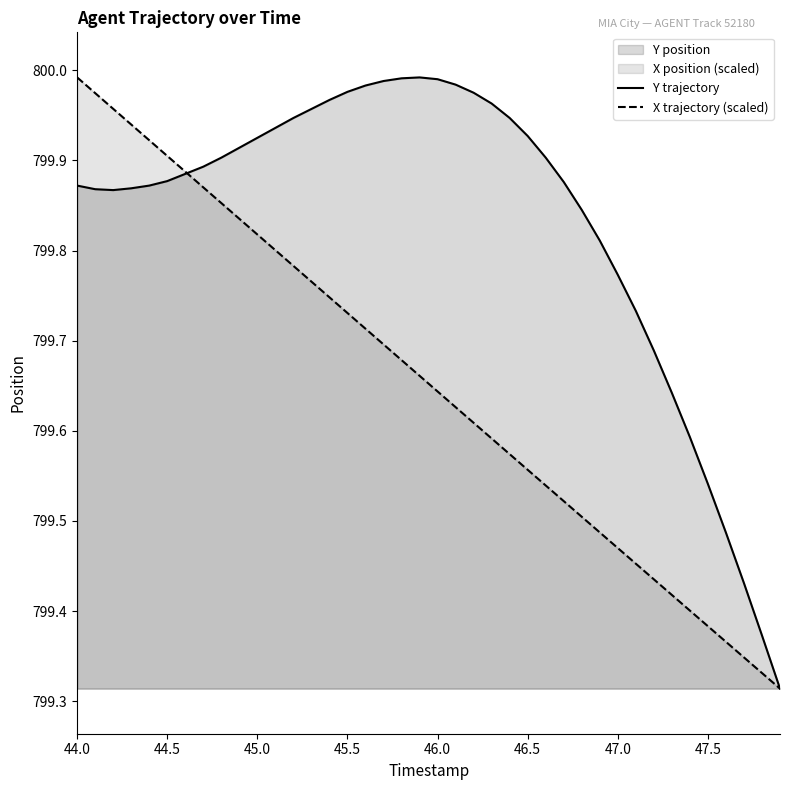

Count the number of data series in this chart.

2